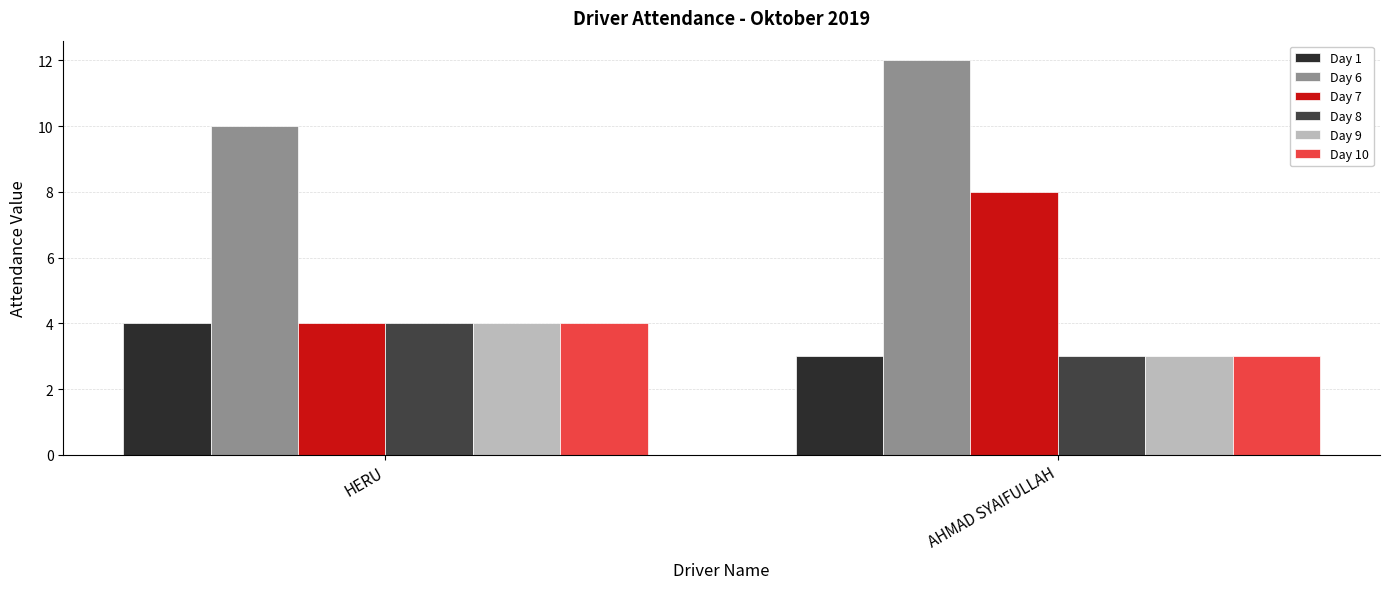

Reading right to left, transcribe all the data shown in this chart.

Day 1: 3	4
Day 6: 12	10
Day 7: 8	4
Day 8: 3	4
Day 9: 3	4
Day 10: 3	4